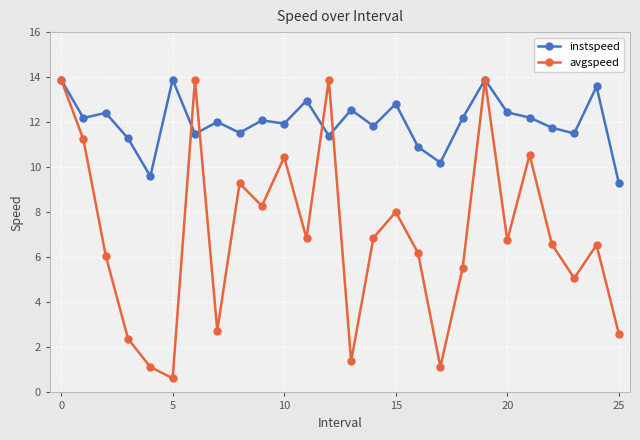

At how many categories does at least one series exceed 10?

24